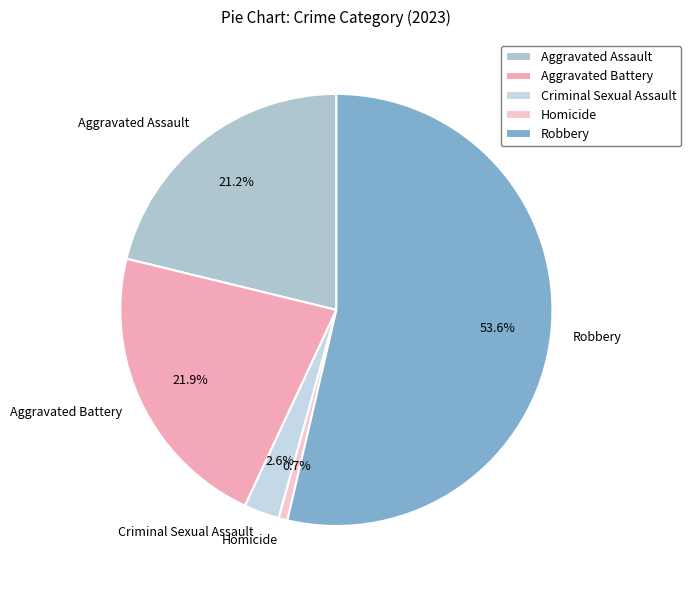

Which category has the biggest portion of the pie?

Robbery